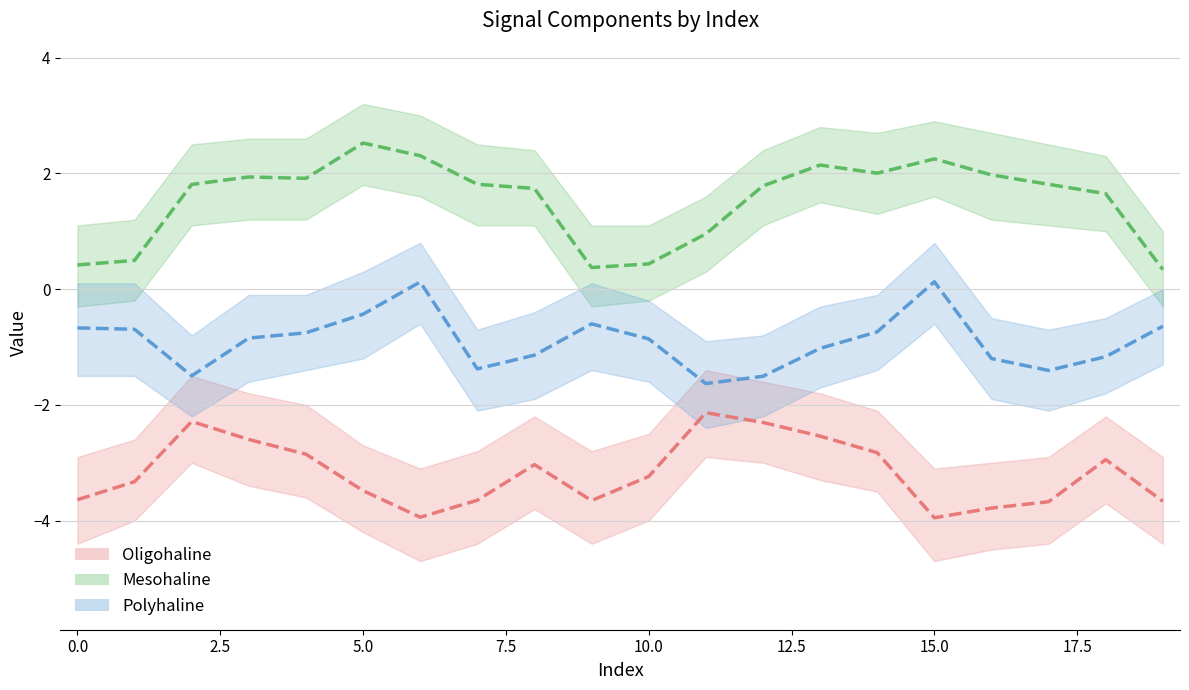

Reading left to right, list all the values displayed in this chart.

Oligohaline: 0=-3.6	1=-3.3	2=-2.3	3=-2.6	4=-2.9	5=-3.5	6=-3.9	7=-3.6	8=-3.0	9=-3.7	10=-3.2	11=-2.1	12=-2.3	13=-2.5	14=-2.8	15=-4.0	16=-3.8	17=-3.7	18=-2.9	19=-3.7
Mesohaline: 0=0.4	1=0.5	2=1.8	3=1.9	4=1.9	5=2.5	6=2.3	7=1.8	8=1.7	9=0.4	10=0.4	11=1.0	12=1.8	13=2.1	14=2.0	15=2.2	16=2.0	17=1.8	18=1.6	19=0.3
Polyhaline: 0=-0.7	1=-0.7	2=-1.5	3=-0.8	4=-0.8	5=-0.4	6=0.1	7=-1.4	8=-1.1	9=-0.6	10=-0.9	11=-1.6	12=-1.5	13=-1.0	14=-0.7	15=0.1	16=-1.2	17=-1.4	18=-1.2	19=-0.6